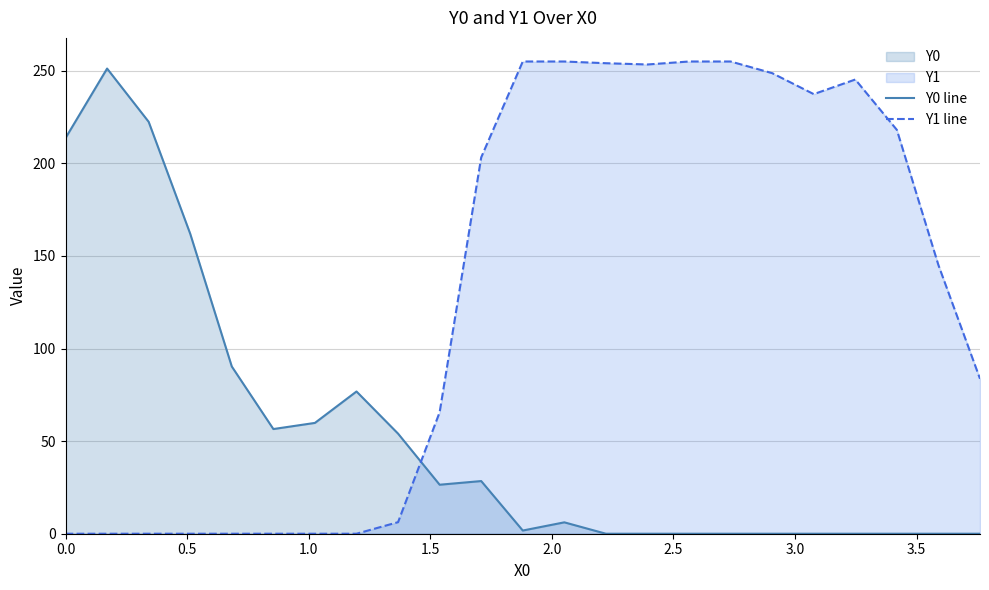

True or false: Y1 line and Y0 line cross at least once.

True